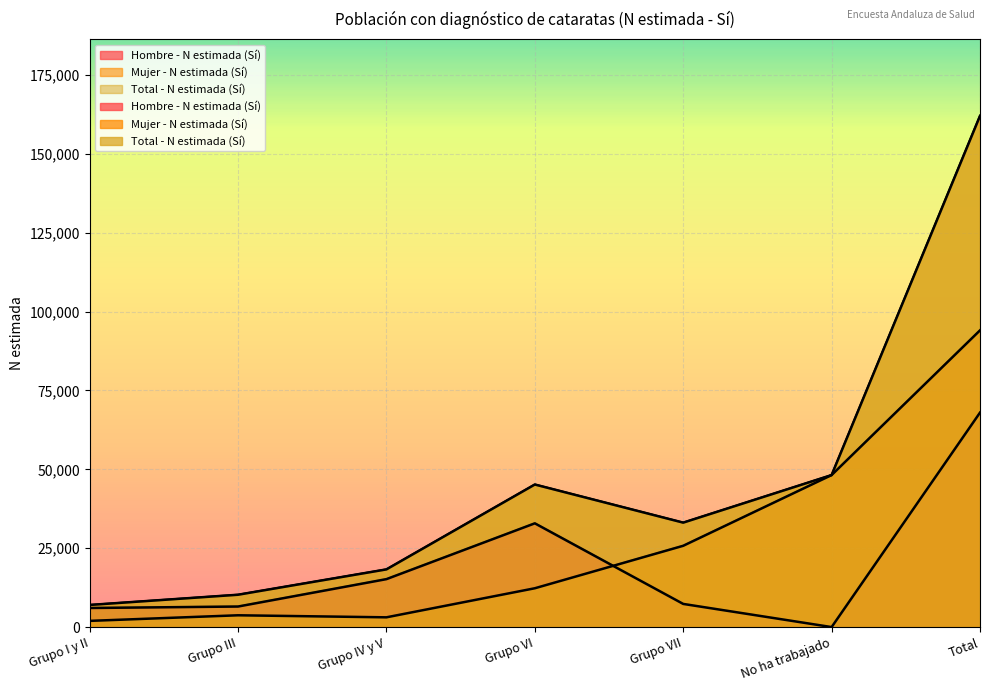

True or false: Total - N estimada (Sí) and Mujer - N estimada (Sí) cross at least once.

False